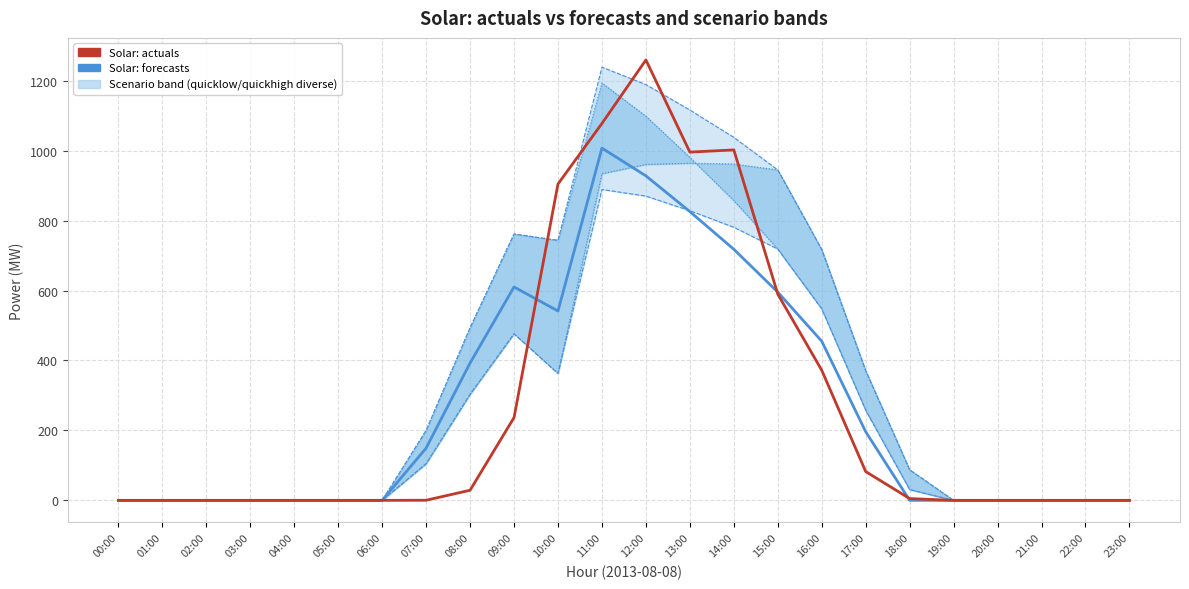

At which label does Solar: quickhigh_diverse3 first exceed 30?

07:00